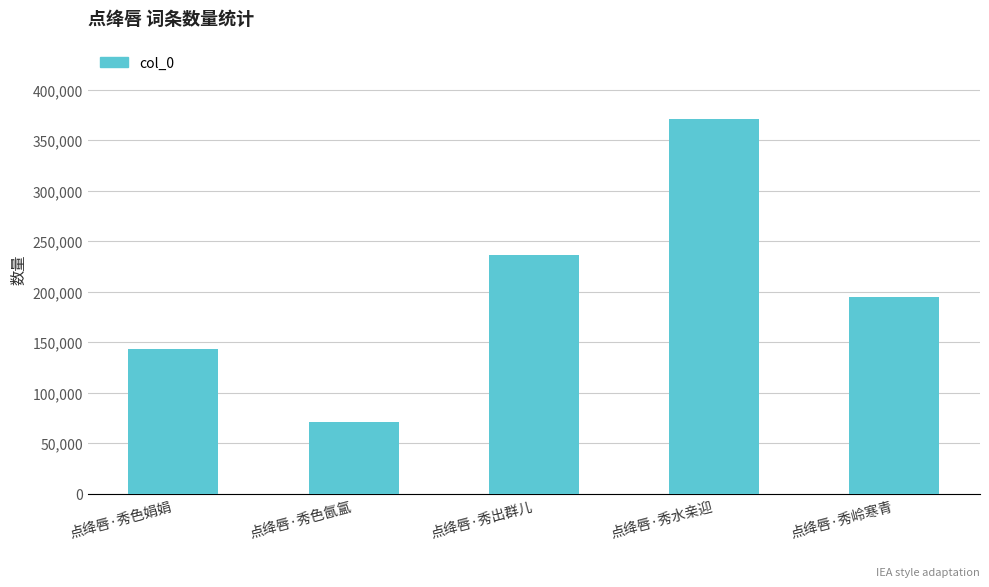

The value at 点绛唇·秀色氤氲 is 105285. True or false?

False